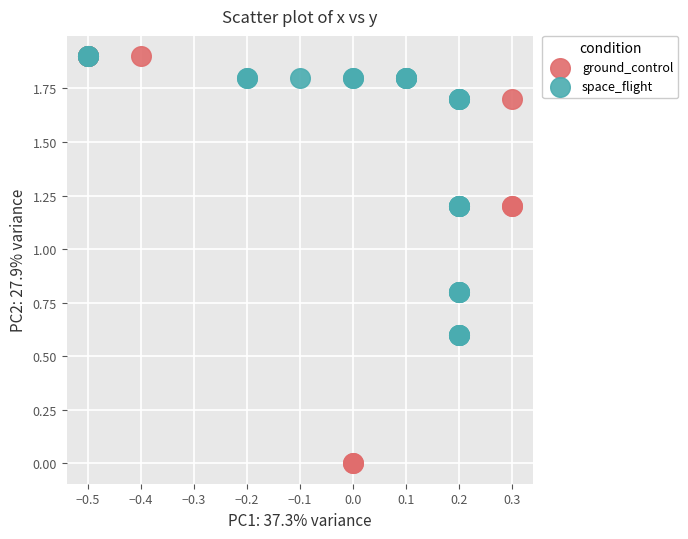

Which series contains the lowest Y value?

ground_control